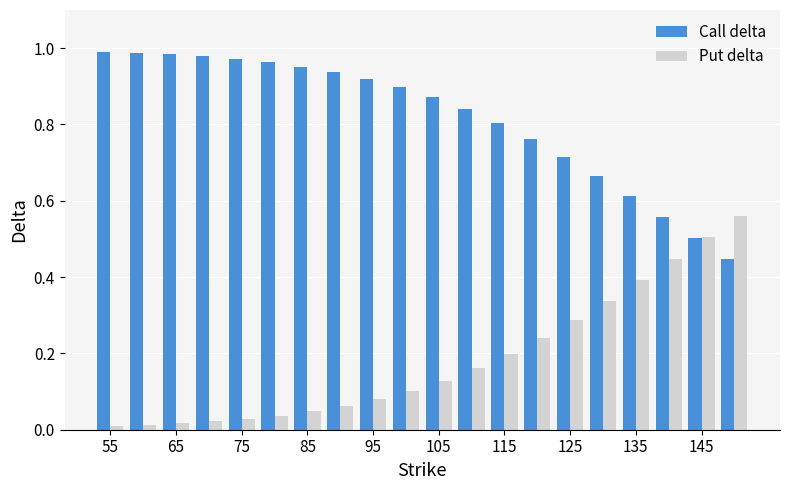

List the series in order of their peak value, lowest first.

Put delta, Call delta